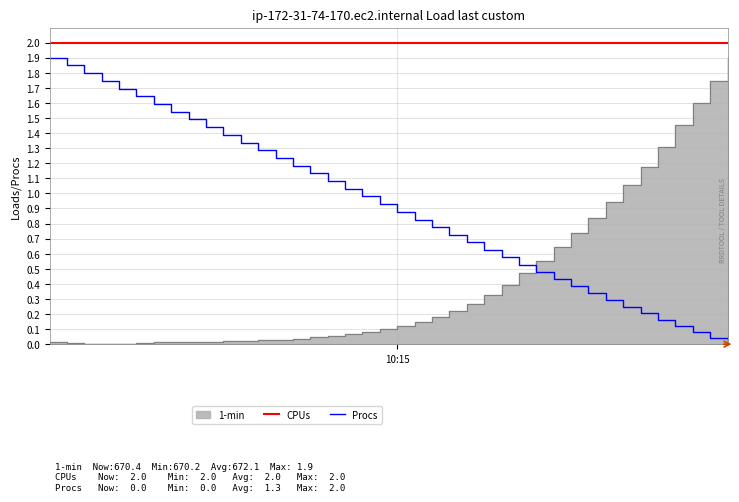

At which category does the chart reach its minimum across all series?

39